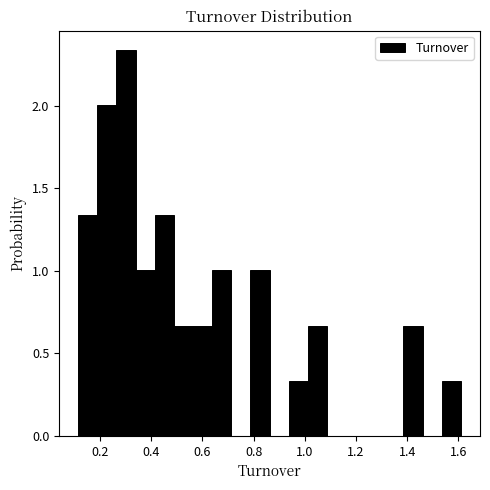

Read against the x-axis, roughly where is the centre of the tallest bar?

0.30